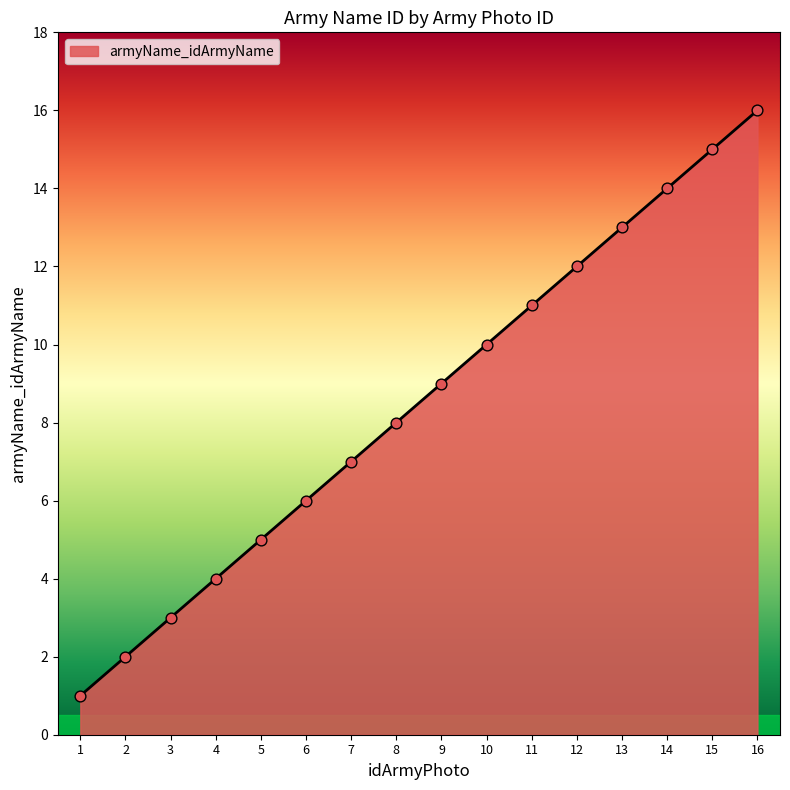

What is the ratio of the value at 15 to the value at 8?

1.9